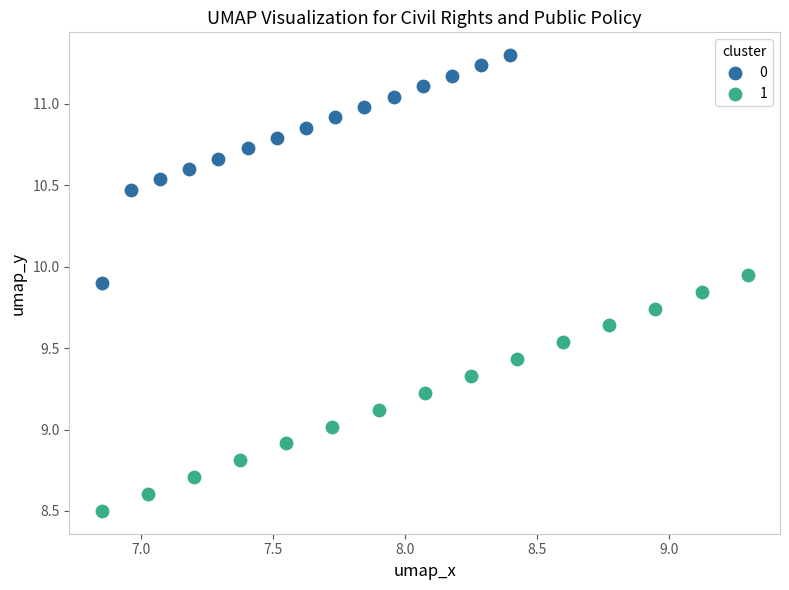

What are all the series names shown in the legend?

0, 1